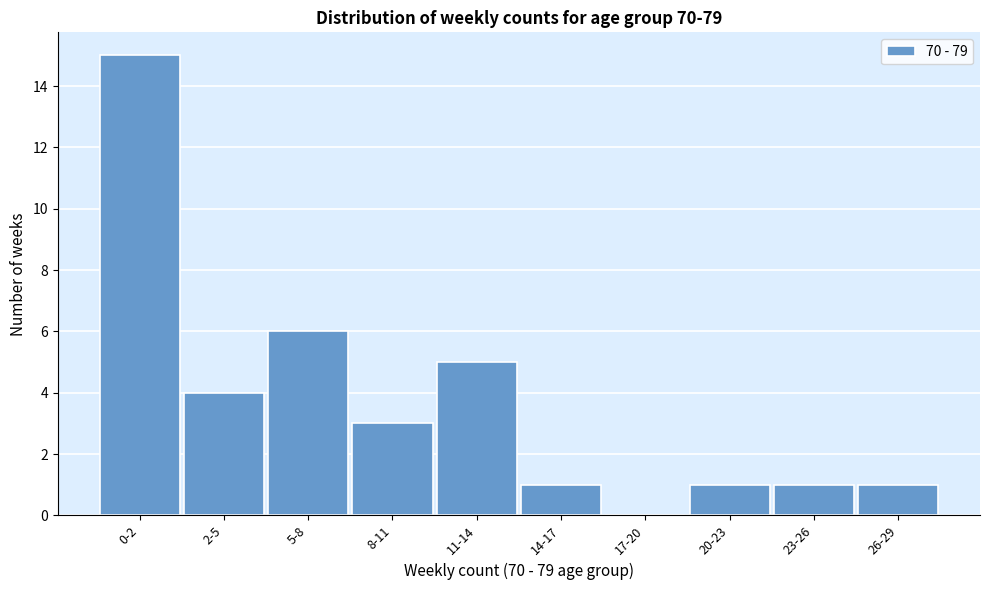

Reading left to right, what are all the values shown in this chart?

0-2=15	2-5=4	5-8=6	8-11=3	11-14=5	14-17=1	17-20=0	20-23=1	23-26=1	26-29=1